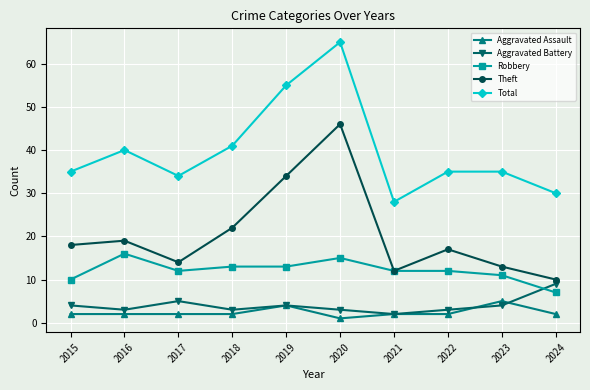

At which label does Robbery first exceed 12?

2016